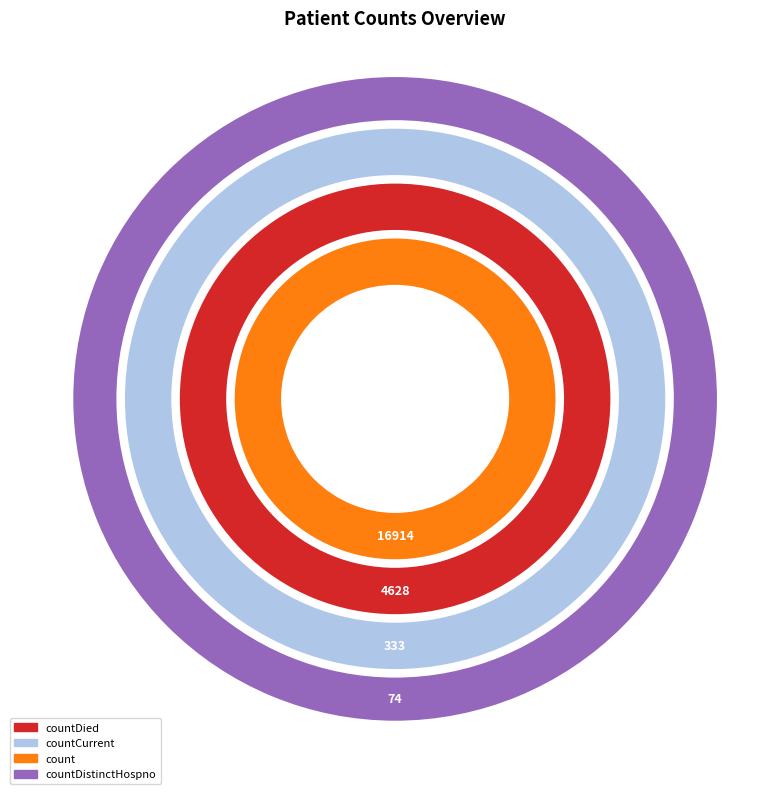

What is the total percentage of count and countDied?

98.1%